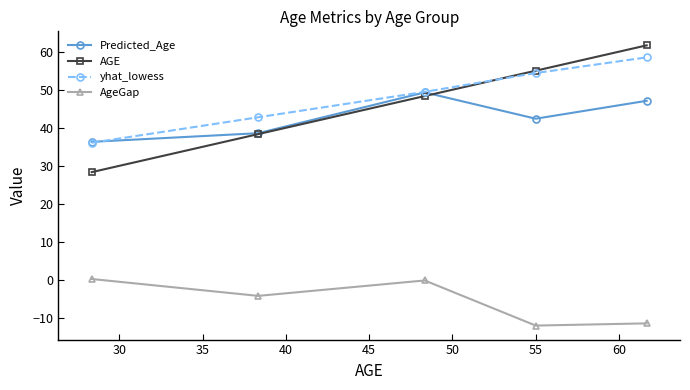

True or false: AgeGap and Predicted_Age cross at least once.

False